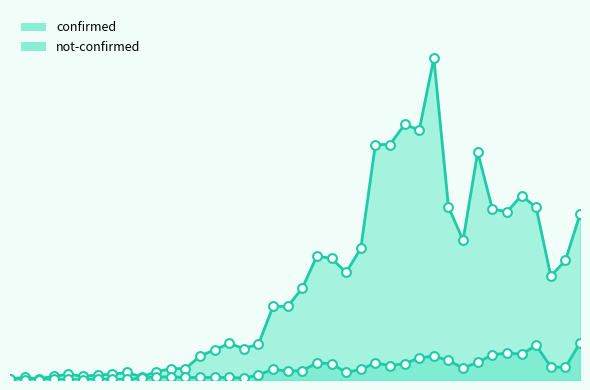

Which series contains the highest Y value?

confirmed